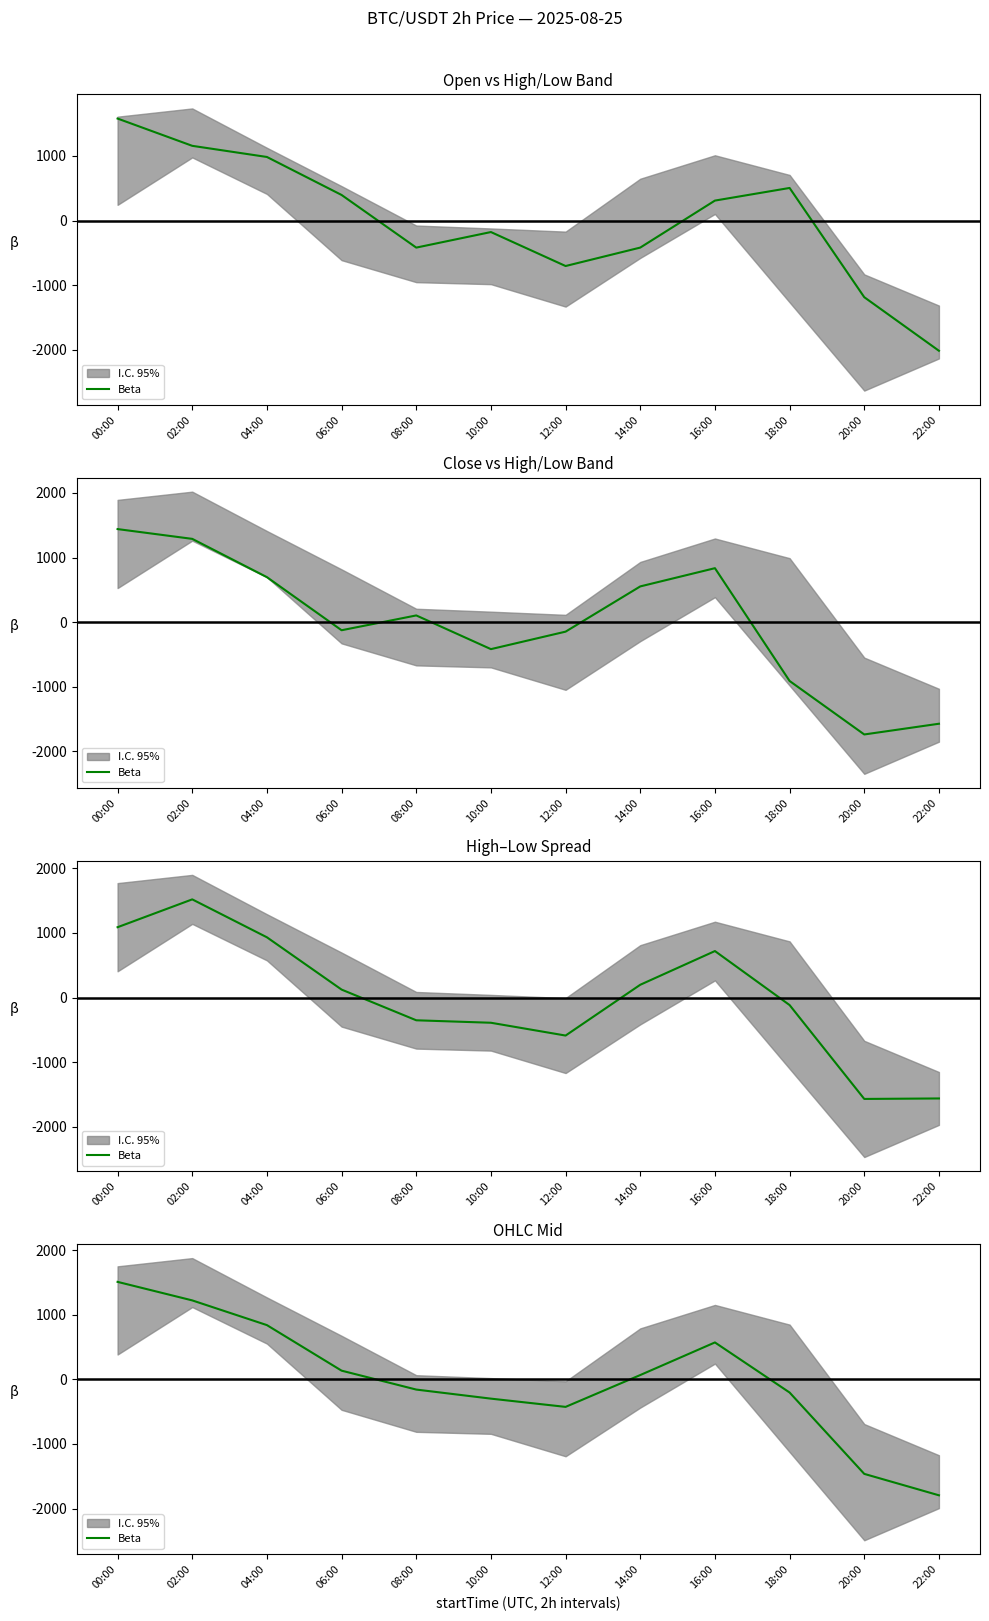

Is it true that the value at 22:00 is -1795.2?

True